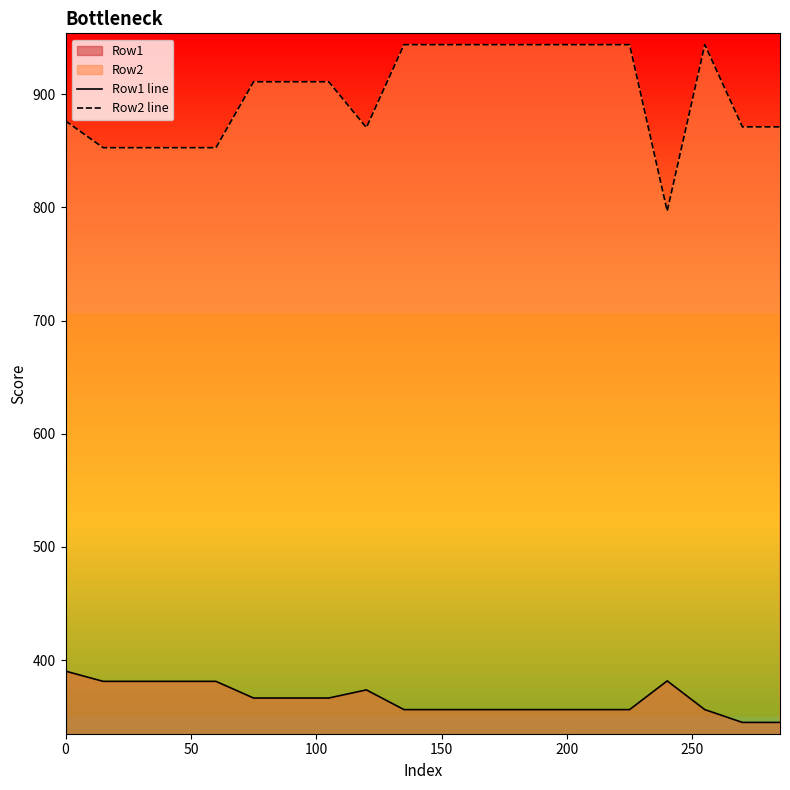

List the series in order of their overall mean, lowest first.

Row1 line, Row2 line